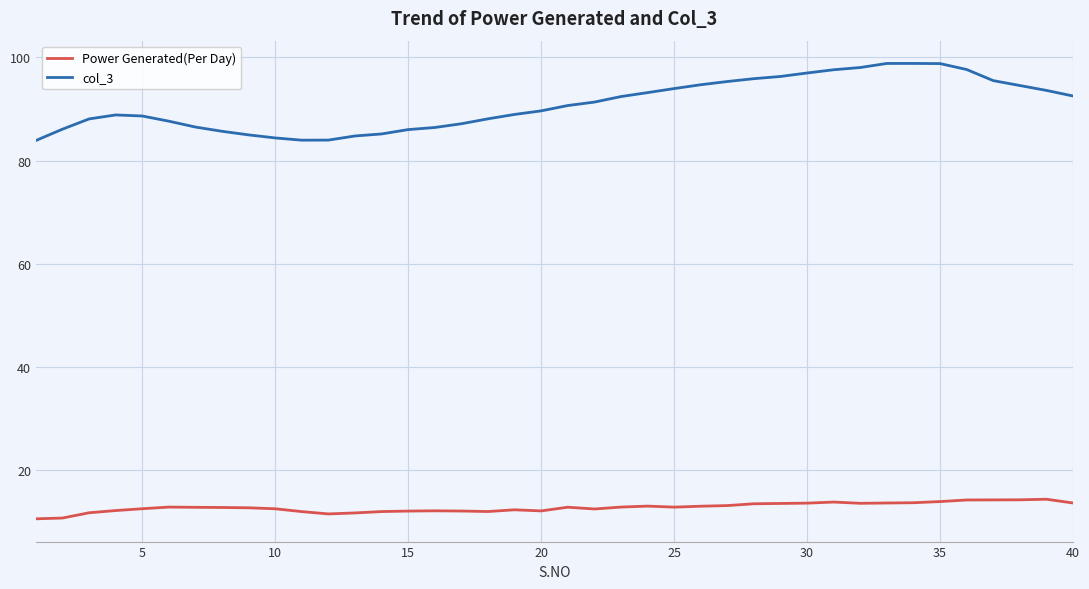

What is the greatest value displayed?

98.8